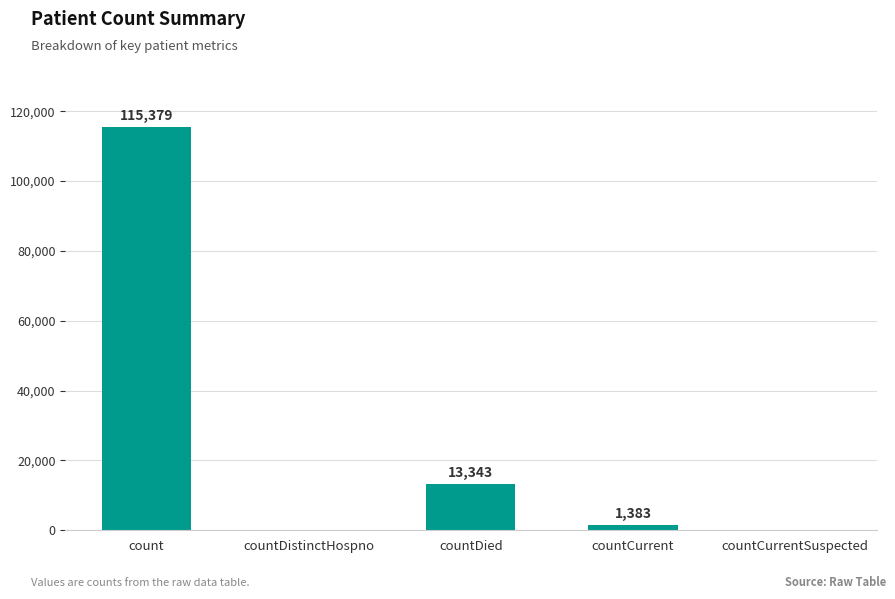

How many distinct data groups are displayed?

1